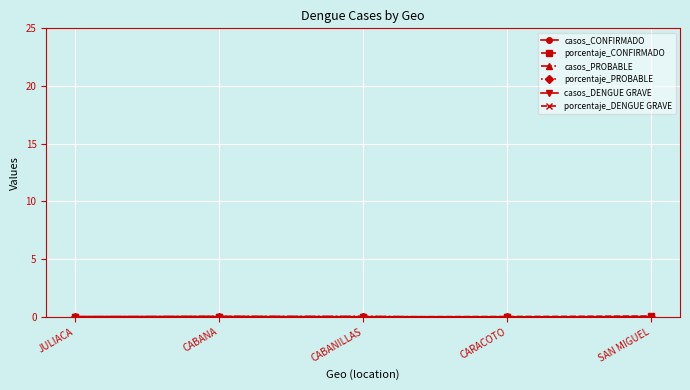

How many casos_CONFIRMADO values are between 0 and 1?

4